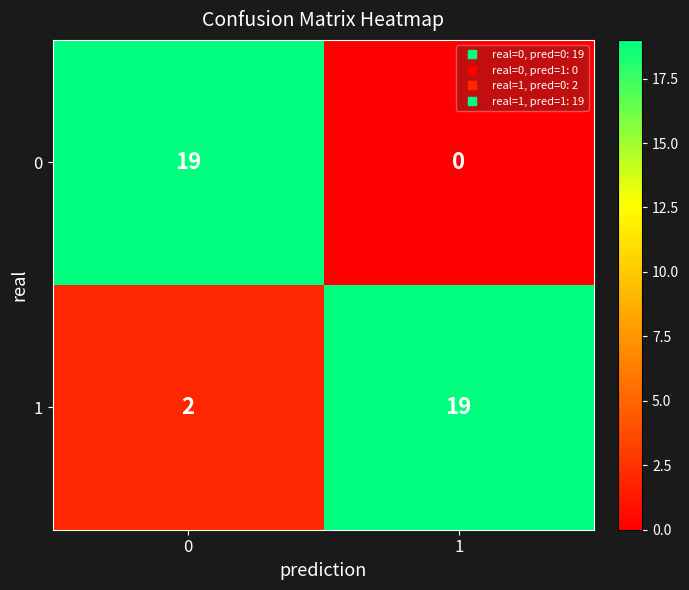

What is the highest value of the 0 series?

19